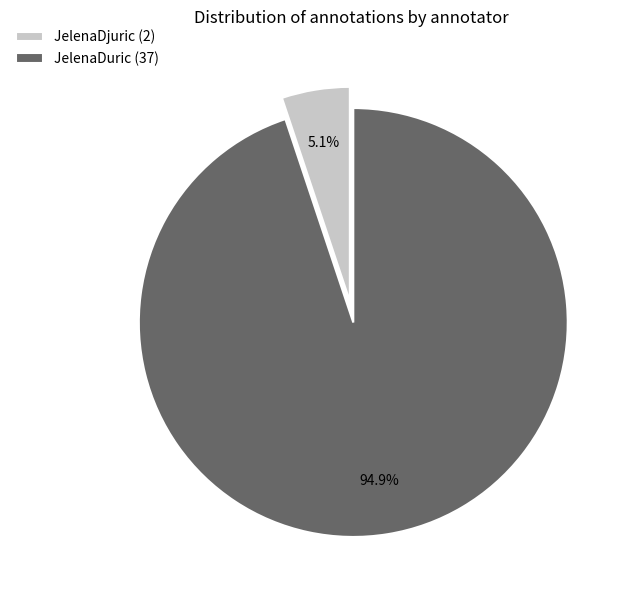

How many segments does this pie chart have?

2